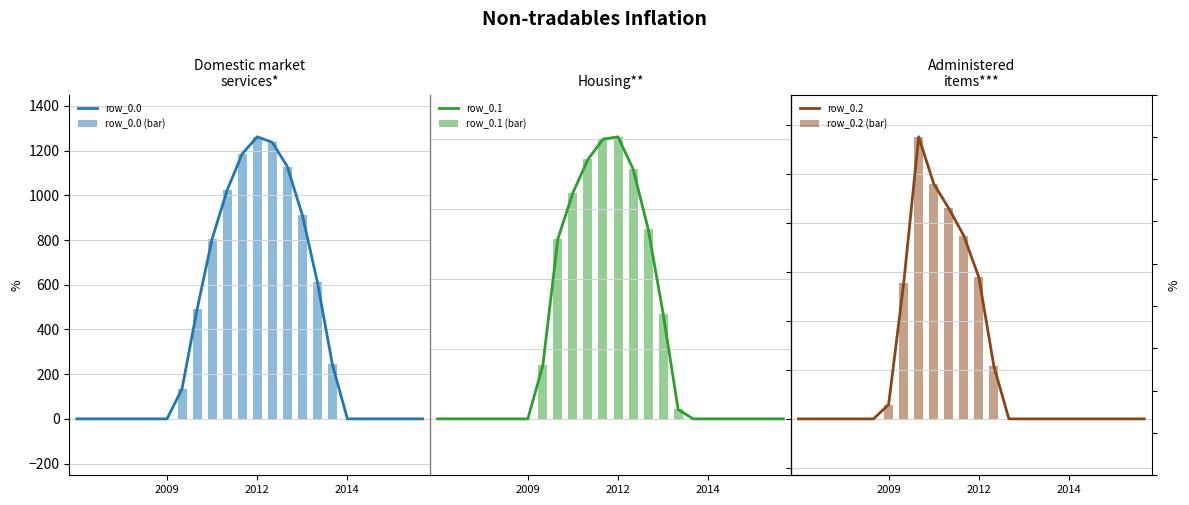

What is the label of the 13th bar from the left?

2012